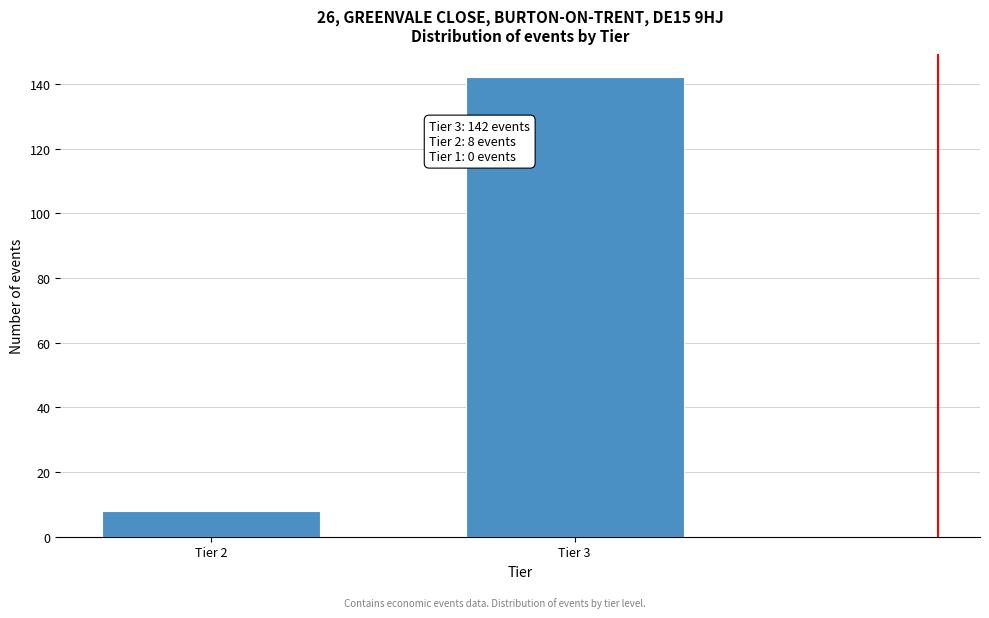

Reading right to left, list all the values displayed in this chart.

142	8